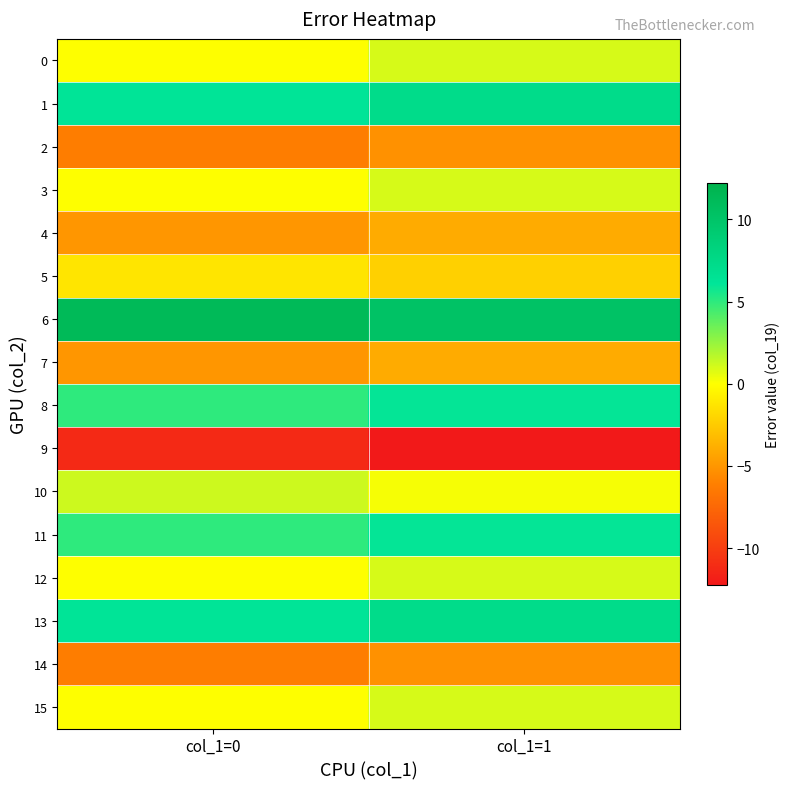

Reading left to right, transcribe all the data shown in this chart.

0: col_1=0=0.0	col_1=1=1.0
1: col_1=0=6.2	col_1=1=7.2
2: col_1=0=-6.2	col_1=1=-5.2
3: col_1=0=0.0	col_1=1=1.0
4: col_1=0=-5.0	col_1=1=-4.0
5: col_1=0=-1.2	col_1=1=-2.2
6: col_1=0=11.2	col_1=1=10.2
7: col_1=0=-5.0	col_1=1=-4.0
8: col_1=0=5.0	col_1=1=6.0
9: col_1=0=-11.2	col_1=1=-12.2
10: col_1=0=1.2	col_1=1=0.2
11: col_1=0=5.0	col_1=1=6.0
12: col_1=0=0.0	col_1=1=1.0
13: col_1=0=6.2	col_1=1=7.2
14: col_1=0=-6.2	col_1=1=-5.2
15: col_1=0=0.0	col_1=1=1.0